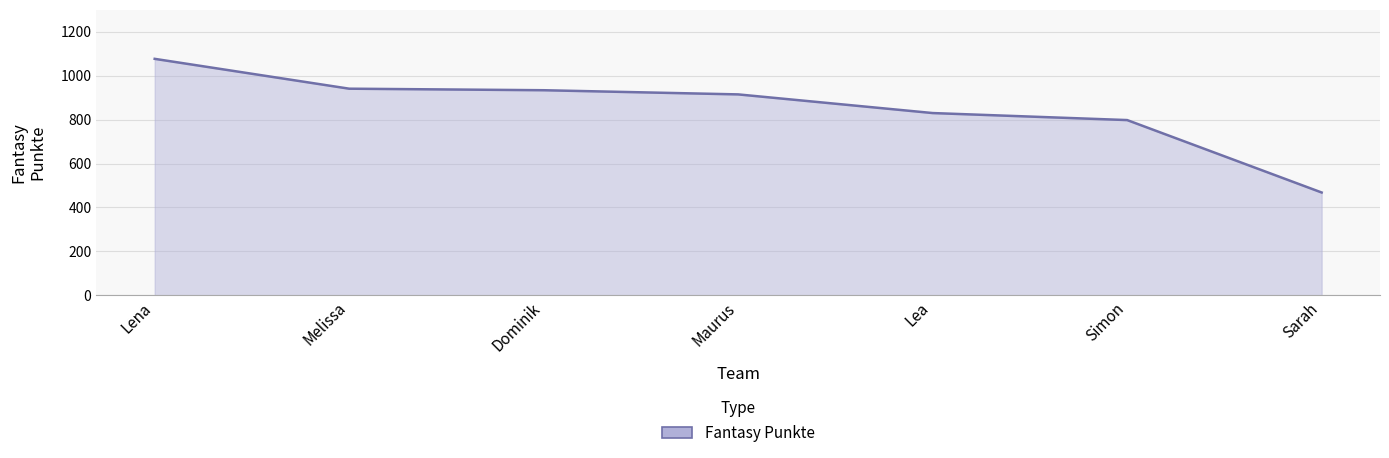

What is the difference between the second highest and second lowest values?

143